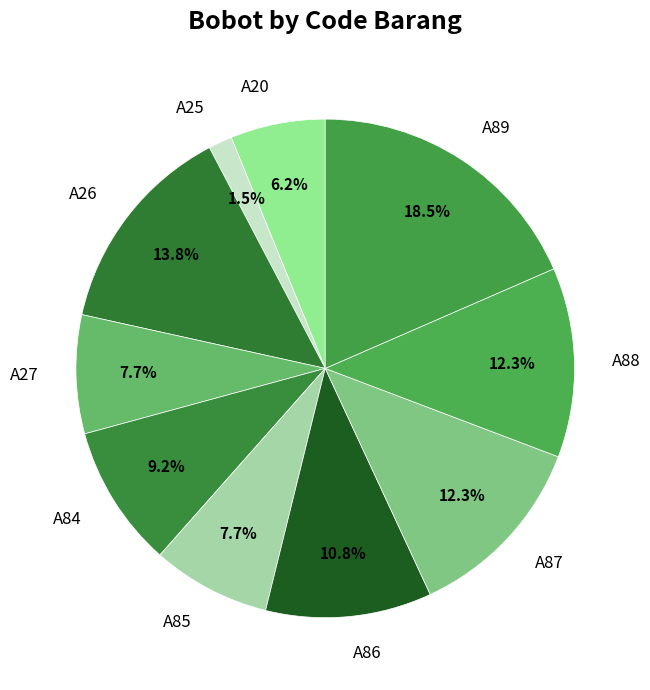

What percentage do A85 and A25 together represent?

9.2%